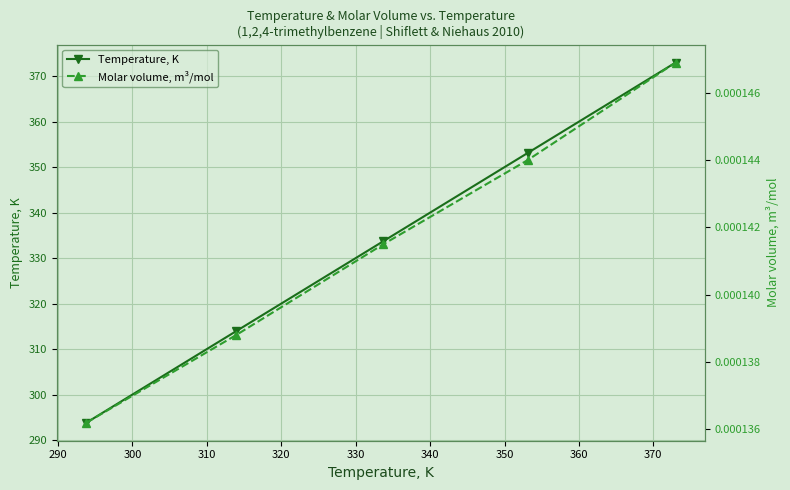

True or false: Temperature, K has more than 0 points higher than both neighbors.

False